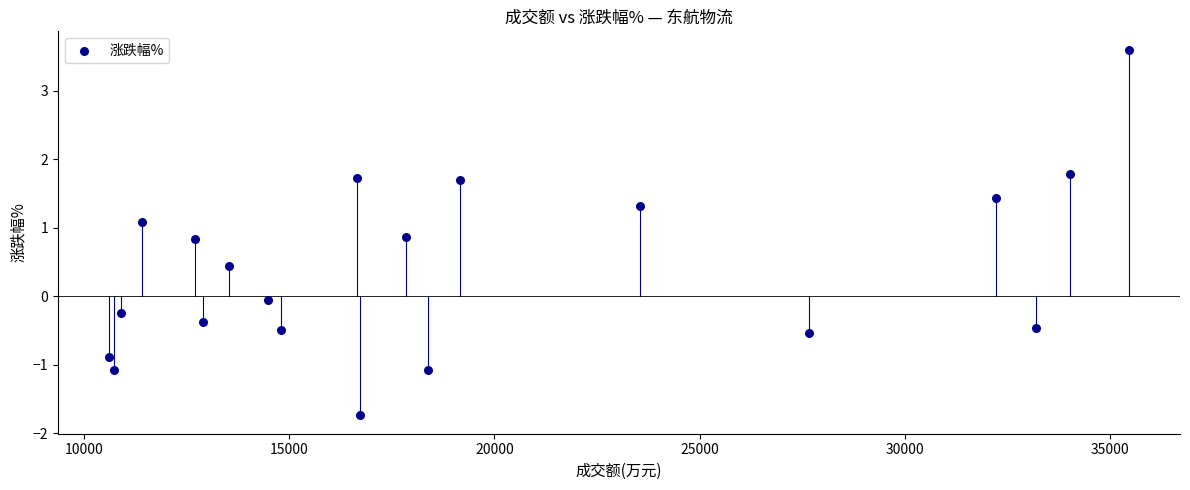

What is the range of X values (max minus min)?

24865.0